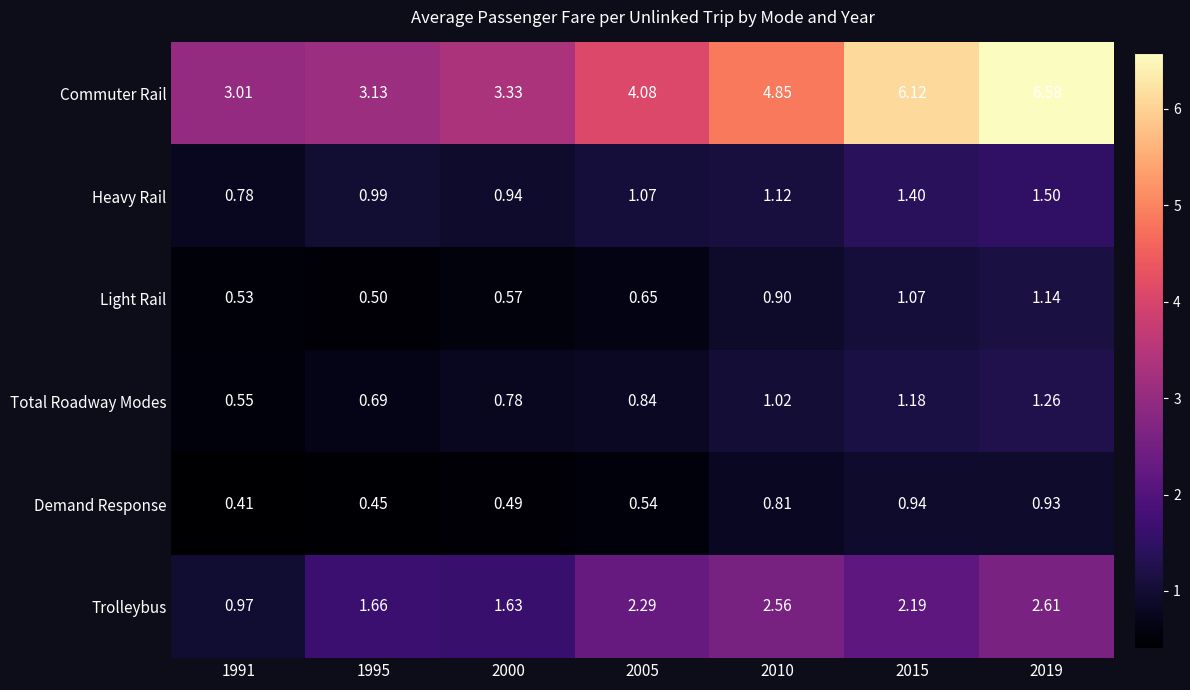

Is the value of Light Rail at 2019 greater than the value of Total Roadway Modes at 1991?

Yes